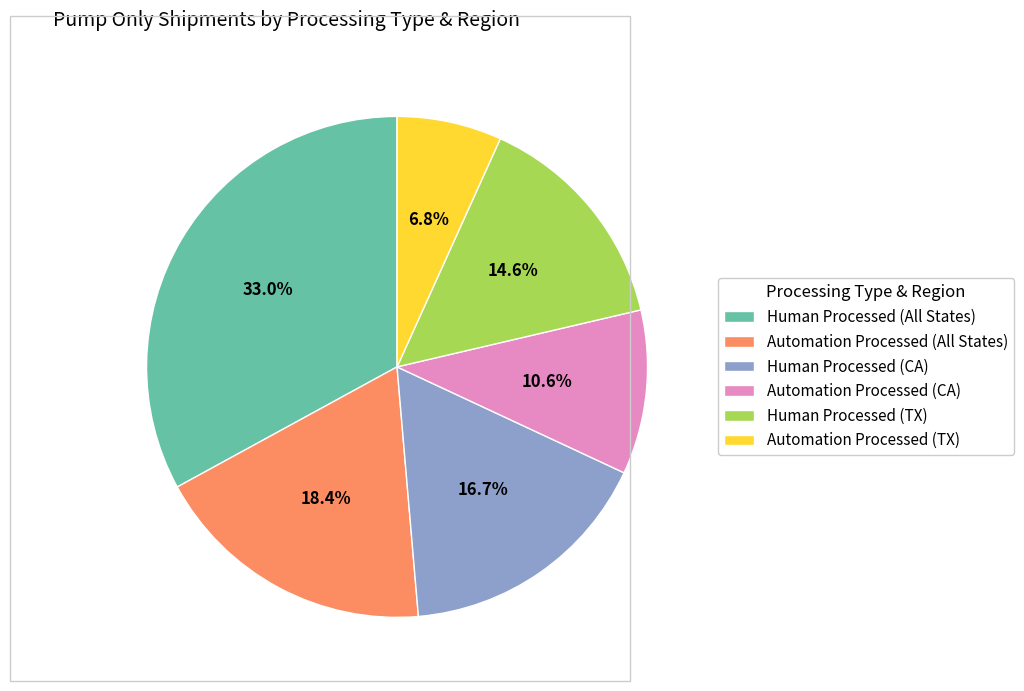

What percentage is NOT represented by Human Processed (CA)?

83.3%